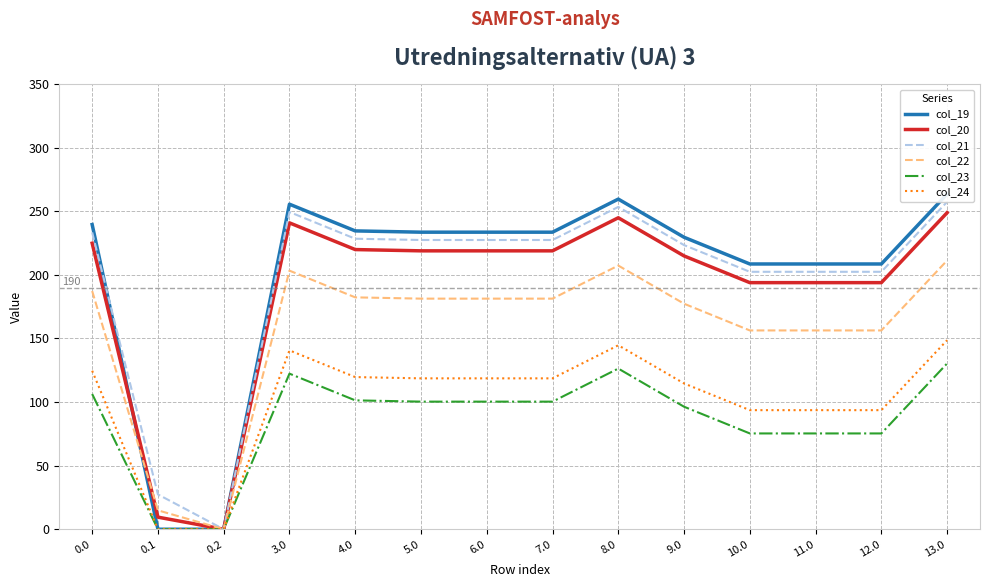

Reading left to right, transcribe all the data shown in this chart.

col_19: 0.0=239.5	0.1=0.0	0.2=0.0	3.0=255.5	4.0=234.5	5.0=233.5	6.0=233.5	7.0=233.5	8.0=259.5	9.0=229.5	10.0=208.5	11.0=208.5	12.0=208.5	13.0=263.5
col_20: 0.0=224.9	0.1=9.5	0.2=0.0	3.0=240.9	4.0=219.9	5.0=218.9	6.0=218.9	7.0=218.9	8.0=244.9	9.0=214.9	10.0=193.9	11.0=193.9	12.0=193.9	13.0=248.9
col_21: 0.0=233.4	0.1=27.4	0.2=0.0	3.0=249.4	4.0=228.4	5.0=227.4	6.0=227.4	7.0=227.4	8.0=253.4	9.0=223.4	10.0=202.4	11.0=202.4	12.0=202.4	13.0=257.4
col_22: 0.0=187.3	0.1=14.9	0.2=0.0	3.0=203.3	4.0=182.3	5.0=181.3	6.0=181.3	7.0=181.3	8.0=207.3	9.0=177.3	10.0=156.3	11.0=156.3	12.0=156.3	13.0=211.3
col_23: 0.0=106.3	0.1=0.0	0.2=0.0	3.0=122.3	4.0=101.3	5.0=100.3	6.0=100.3	7.0=100.3	8.0=126.3	9.0=96.3	10.0=75.3	11.0=75.3	12.0=75.3	13.0=130.3
col_24: 0.0=124.6	0.1=0.0	0.2=0.0	3.0=140.6	4.0=119.6	5.0=118.6	6.0=118.6	7.0=118.6	8.0=144.6	9.0=114.6	10.0=93.6	11.0=93.6	12.0=93.6	13.0=148.6